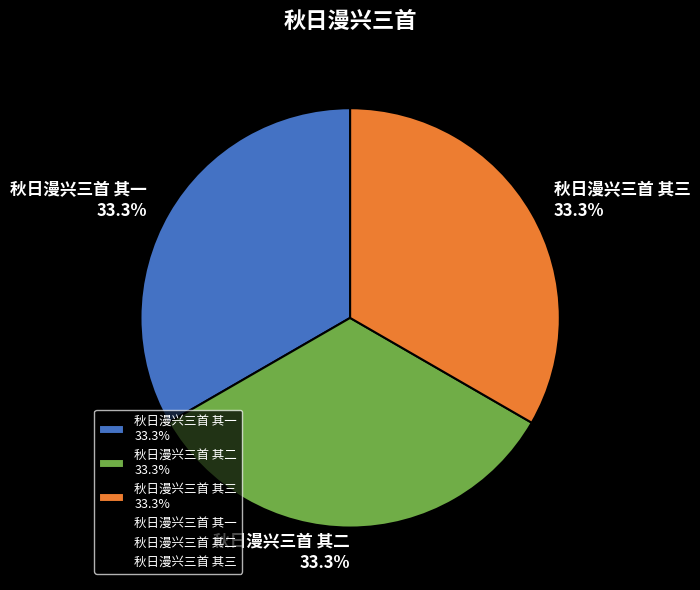

Count the number of slices in the pie.

3